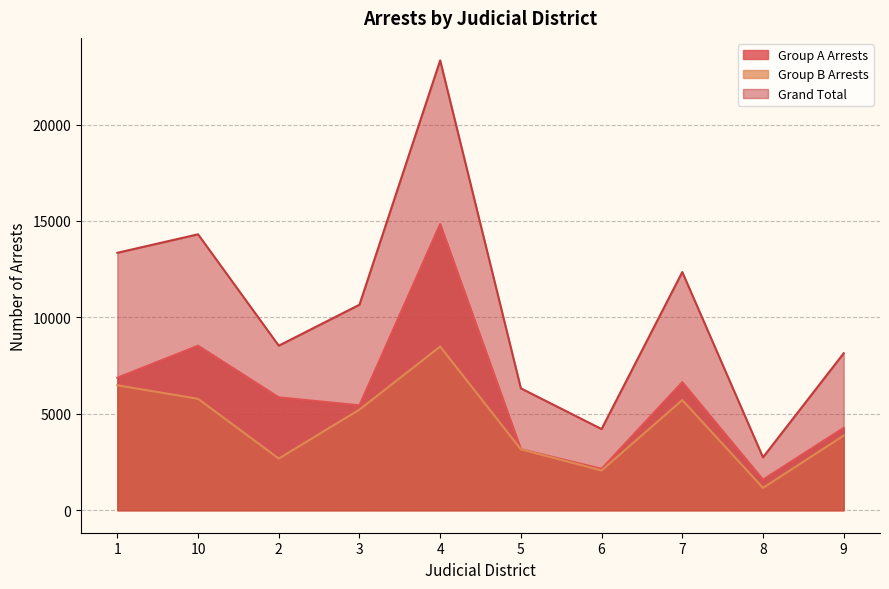

Where is the first local minimum for Group B Arrests?

2